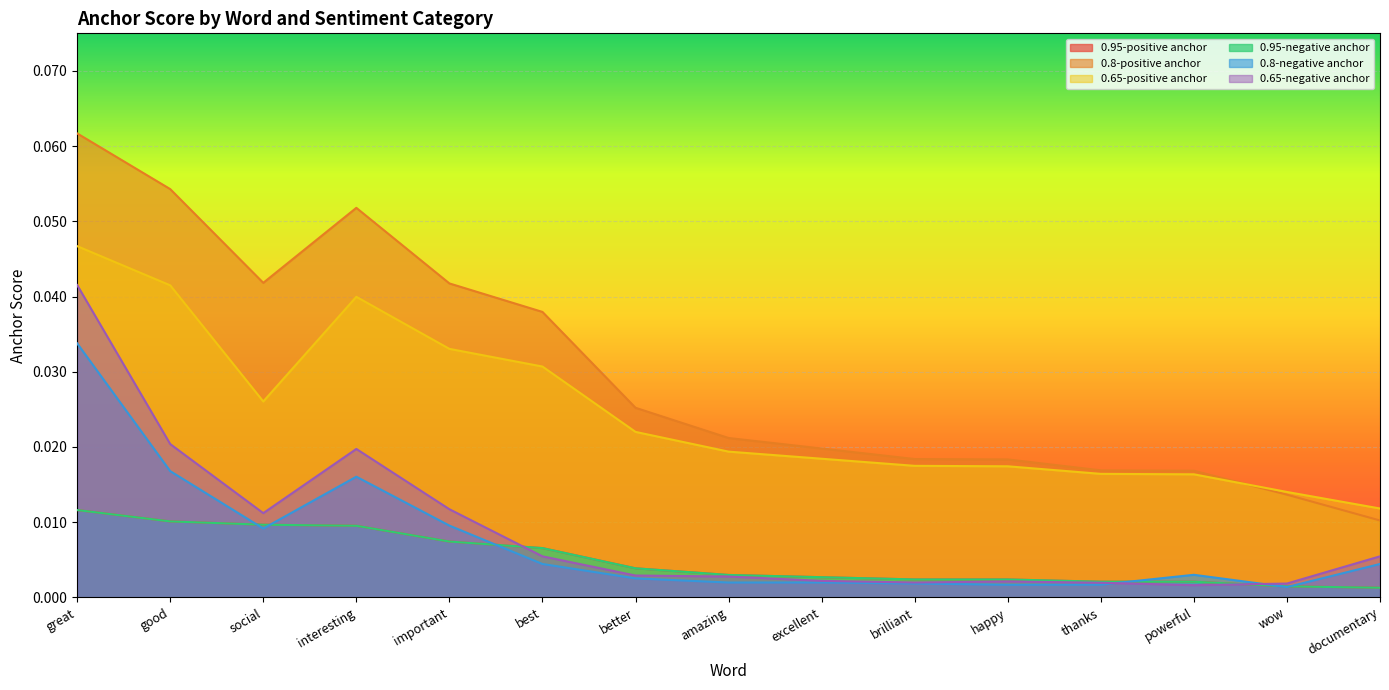

The value of 0.65-positive anchor at social is 0.0. True or false?

False